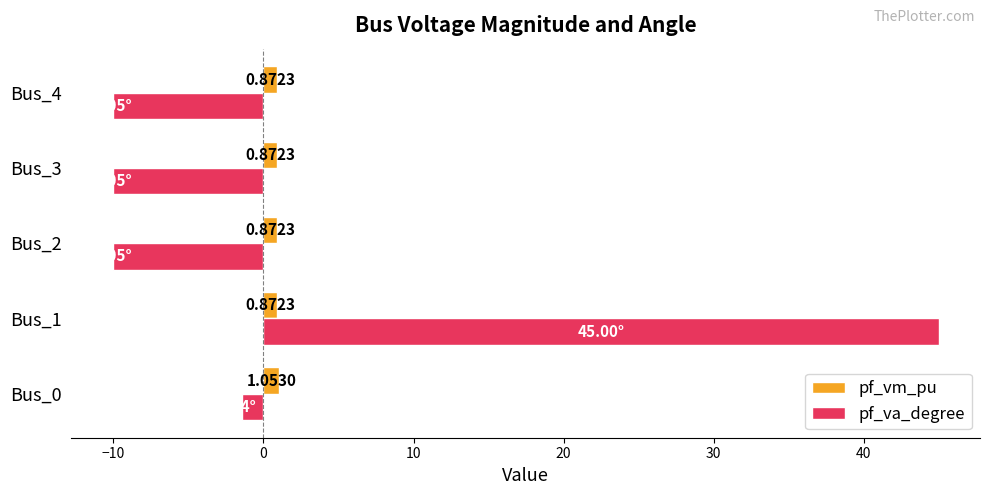

Which series has the largest range (max minus min)?

pf_va_degree